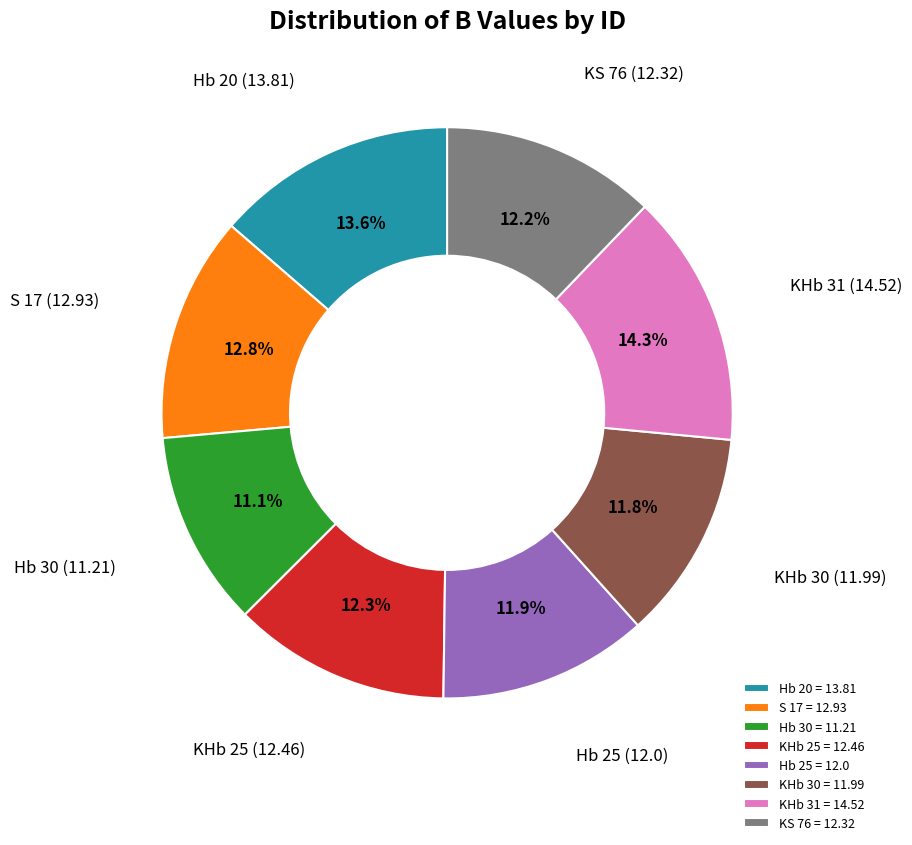

Is there a majority slice in this chart?

No